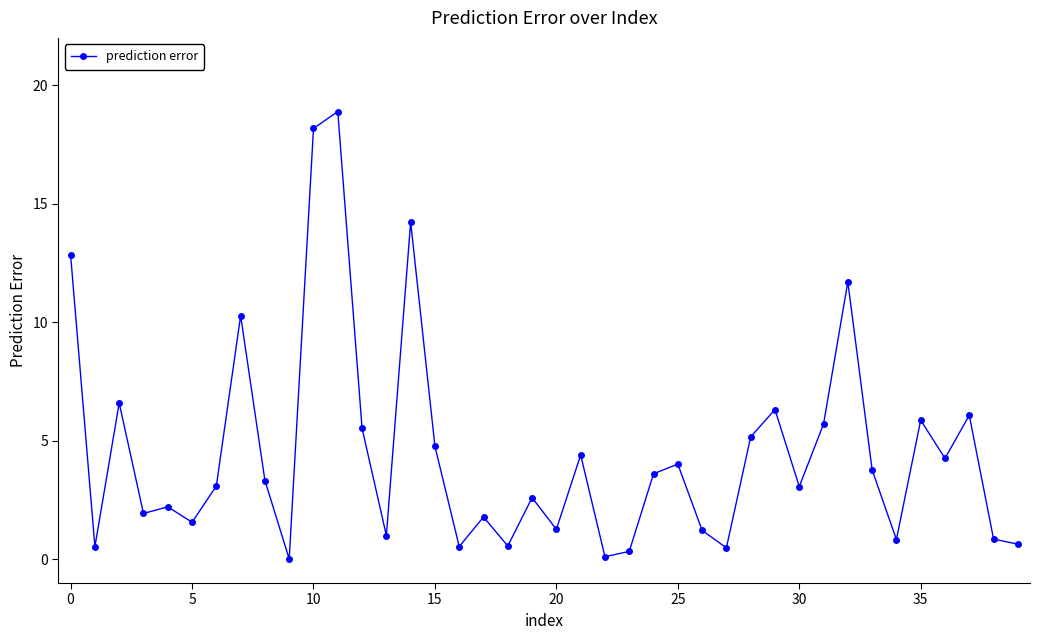

True or false: the data has more than 0 interior local peaks.

True